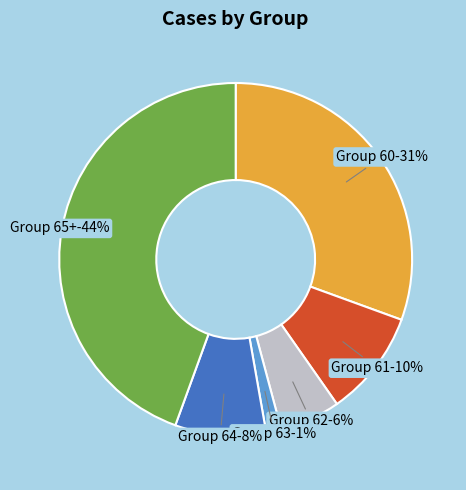

What is the smallest slice in the pie chart?

Group 63